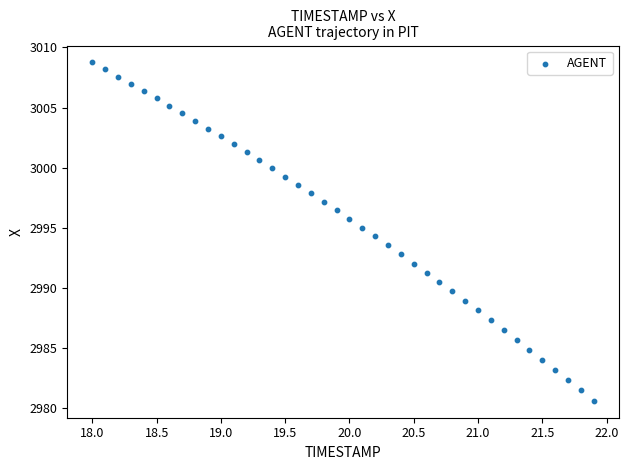

What is the range of Y values (max minus min)?

28.1